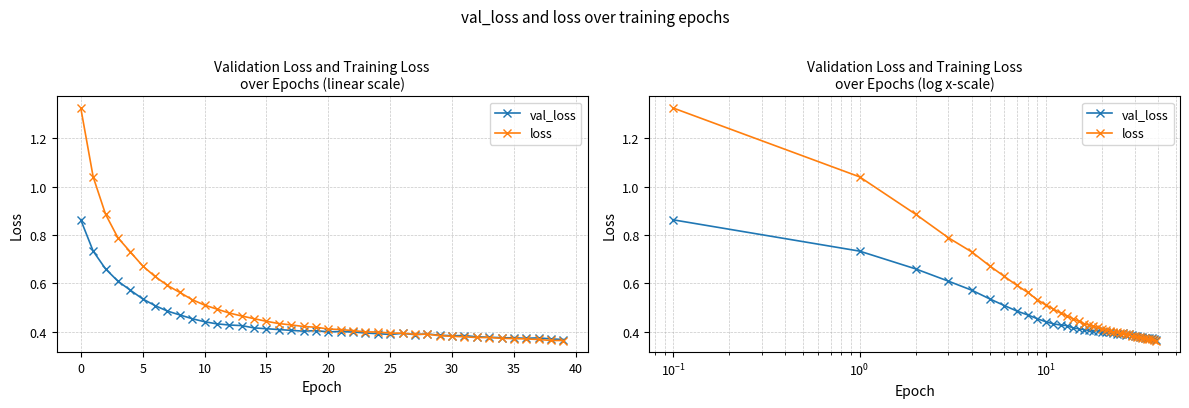

Which series has the largest total across all categories?

loss